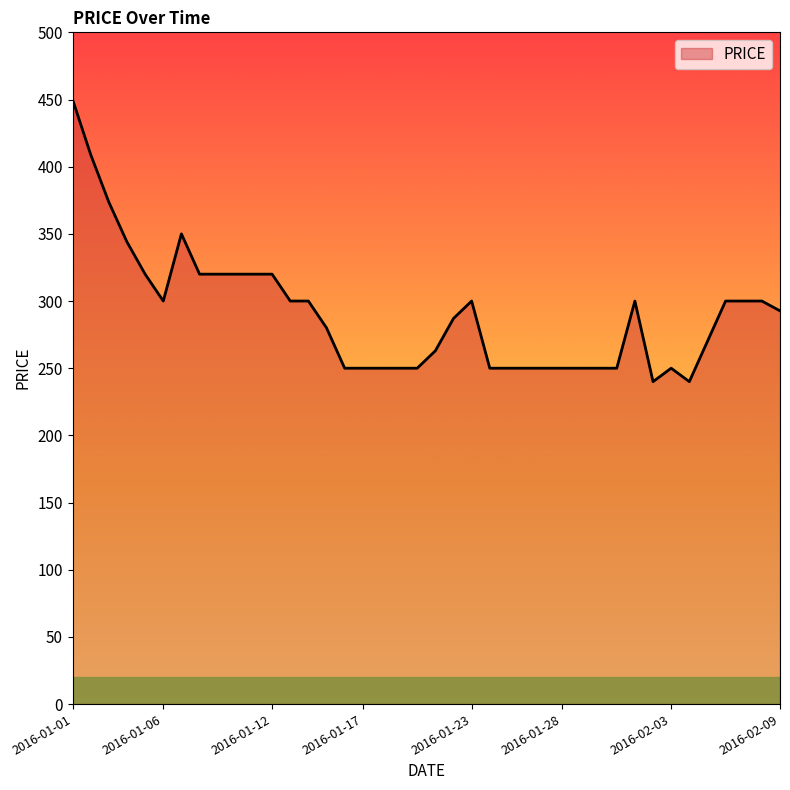

What is the greatest value displayed?

450.0